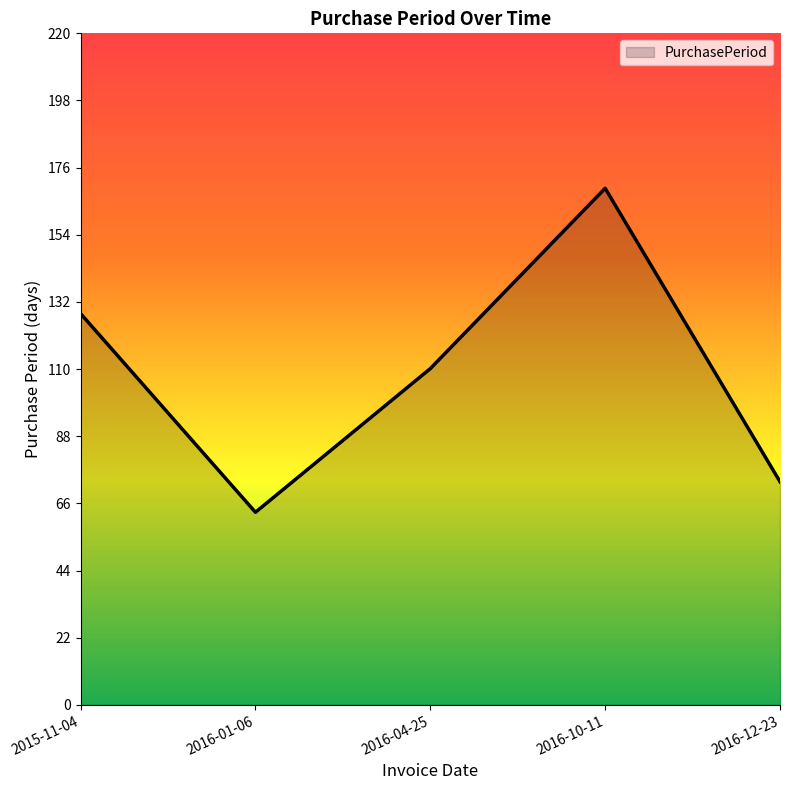

Is it true that the value at 2016-04-25 is 110?

True